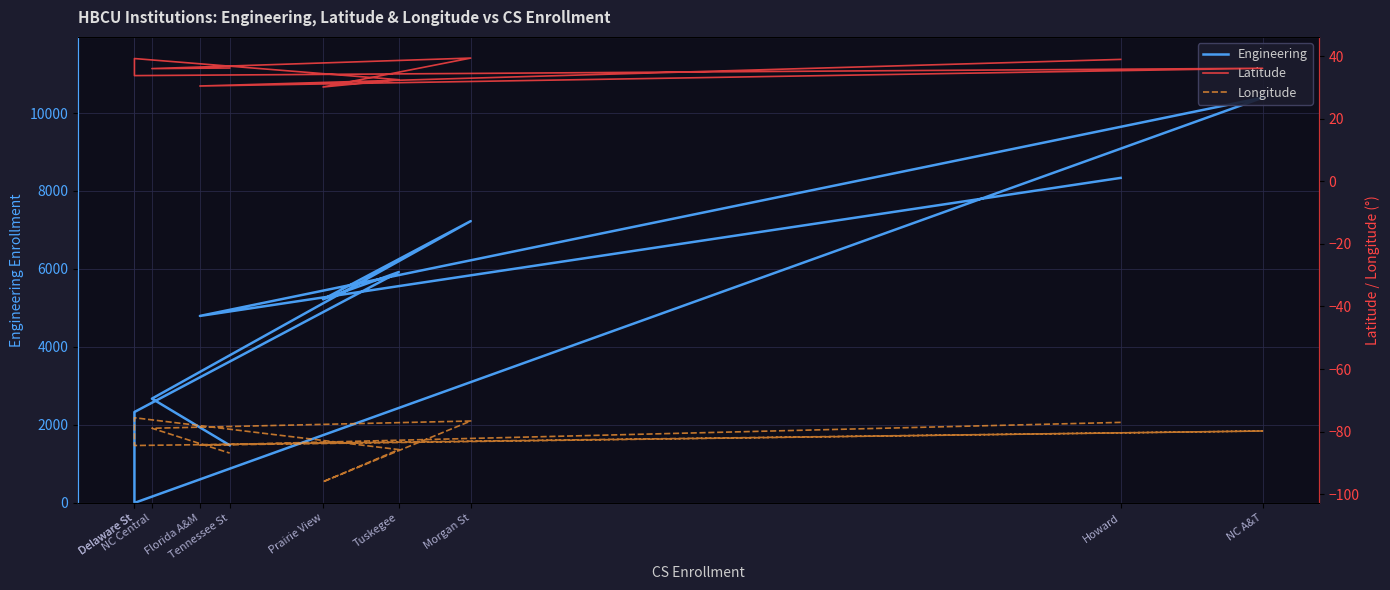

Is this an area chart (filled region under the line)?

No